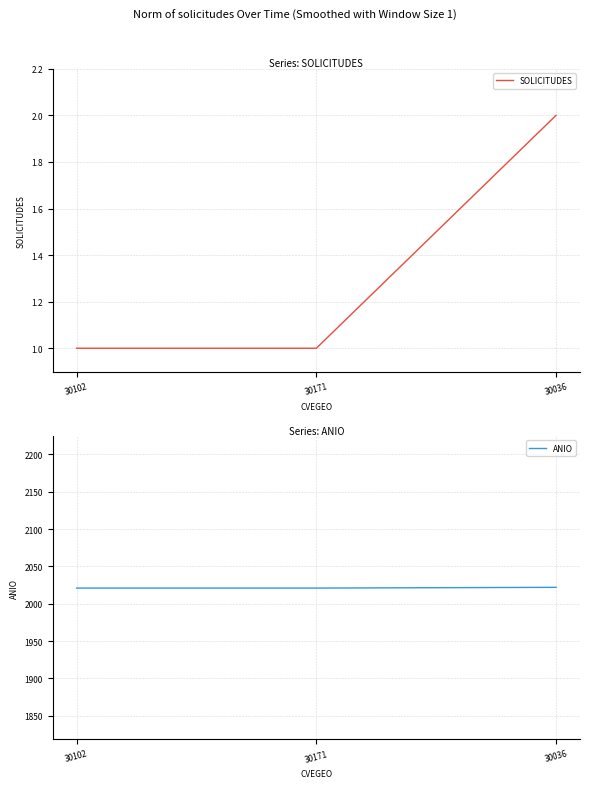

Which series has the largest range (max minus min)?

SOLICITUDES